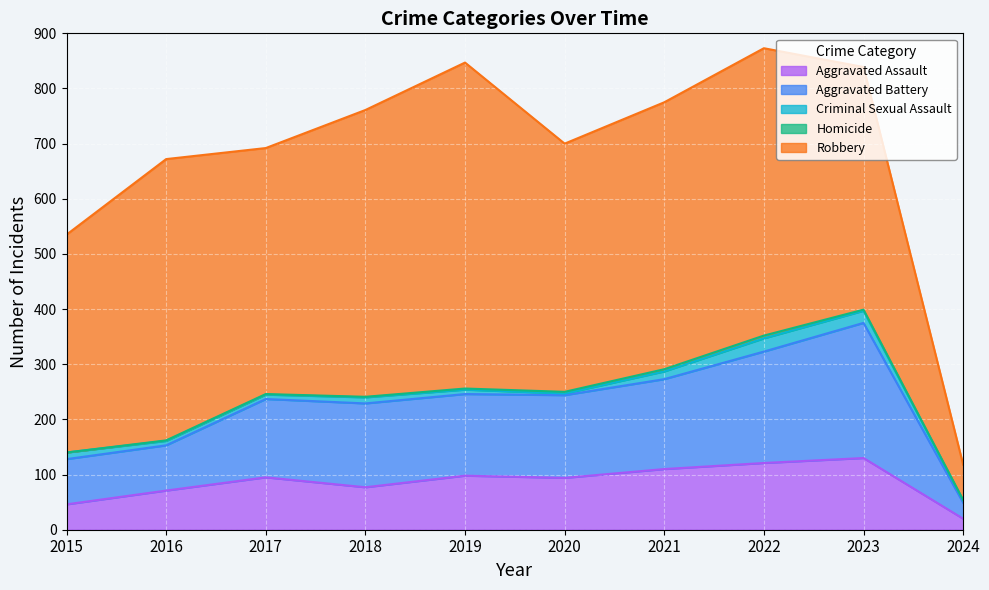

Where is Criminal Sexual Assault nearest to the value 13?

2015